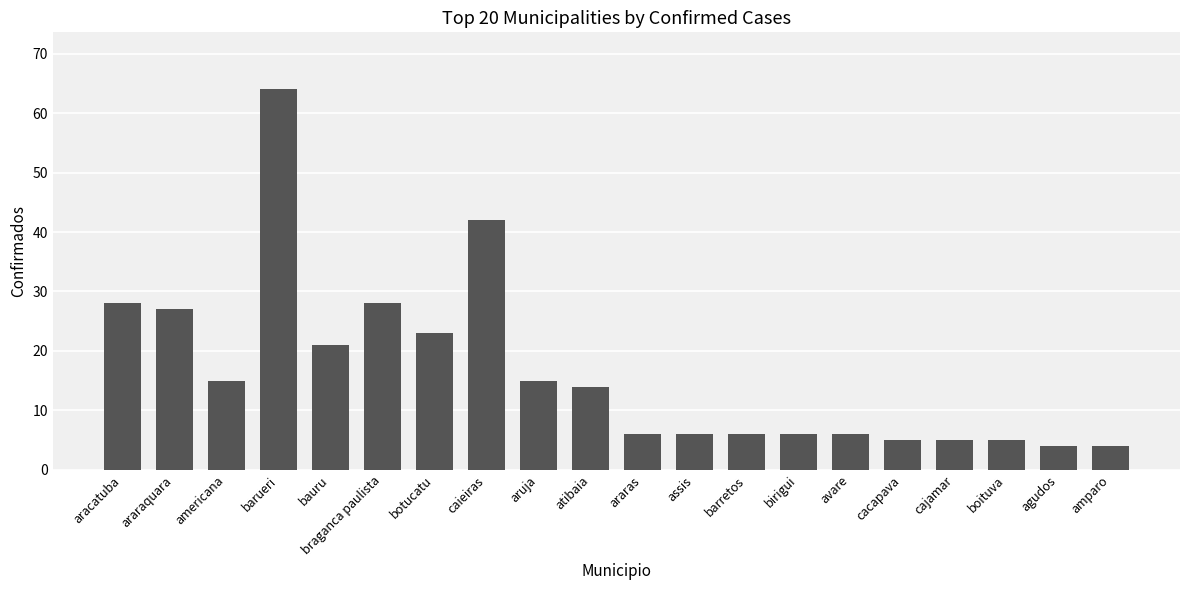

The value at braganca paulista is 28. True or false?

True